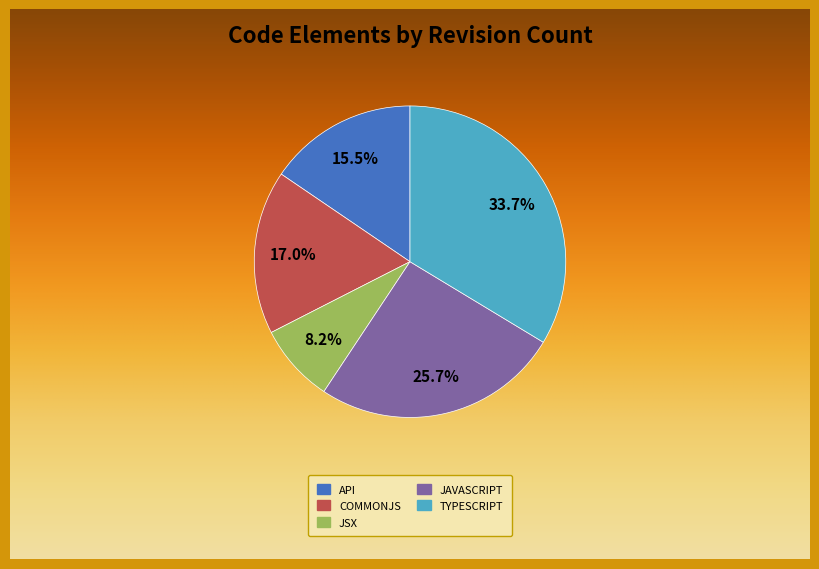

To the nearest percent, what is the difference between the largest and smallest slice percentages?

25%